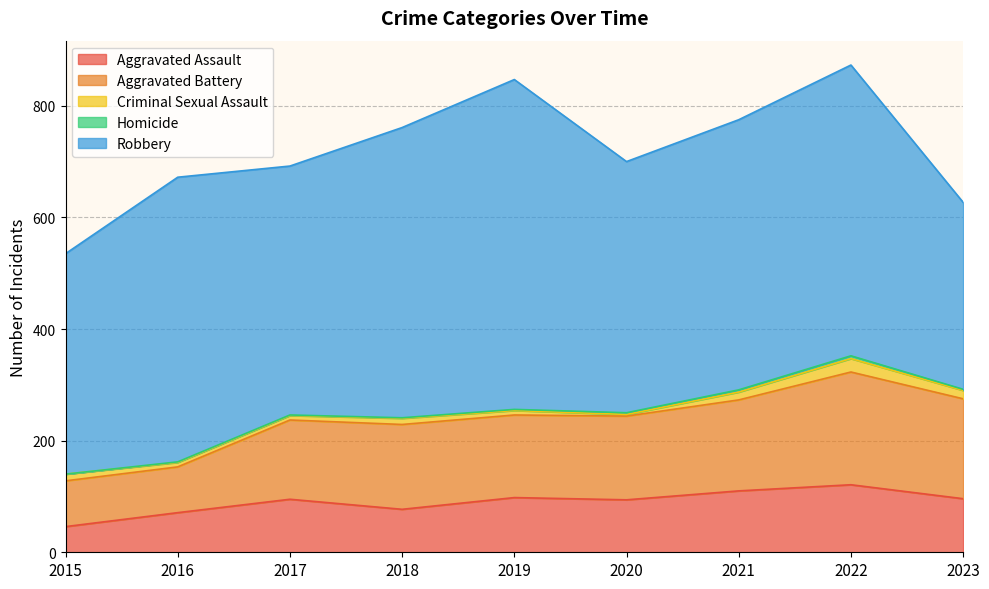

True or false: Homicide and Robbery cross at least once.

False